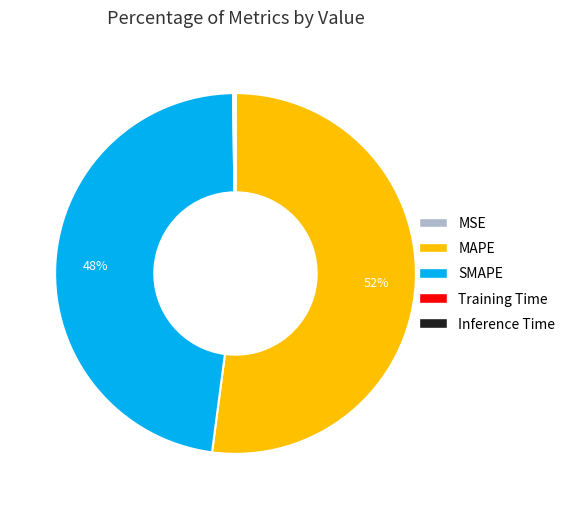

The SMAPE slice represents 36% of the pie. True or false?

False